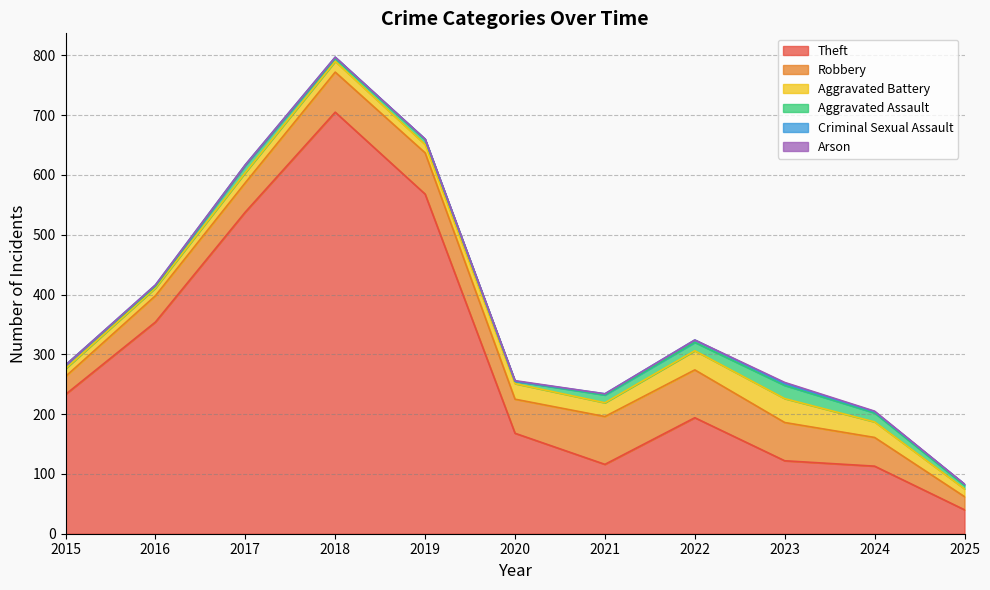

What is the sum of all Theft values?

3151